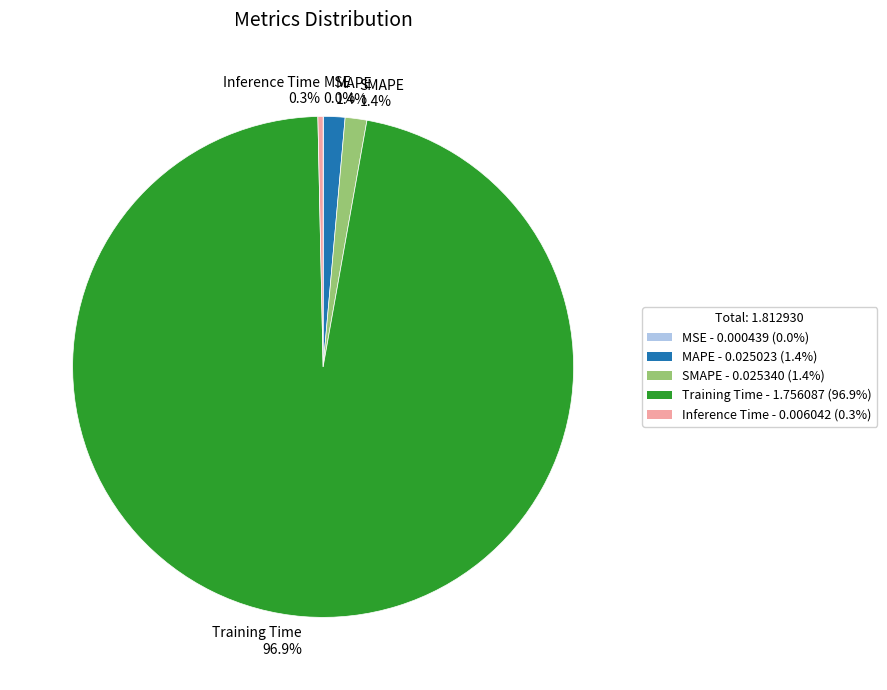

Is it true that MAPE is 1% of the pie?

True